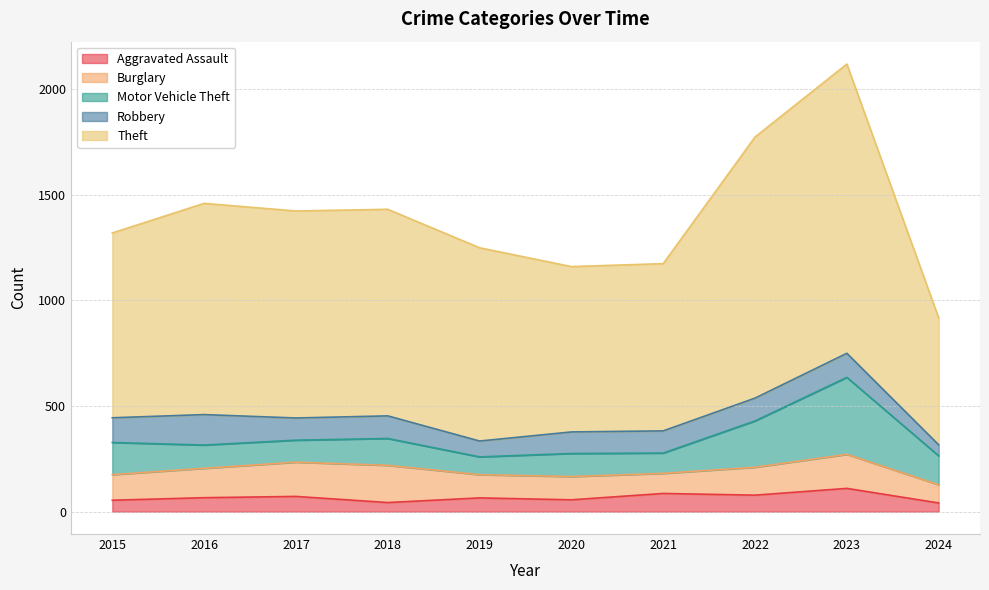

How many interior local peaks does the Robbery series have?

3